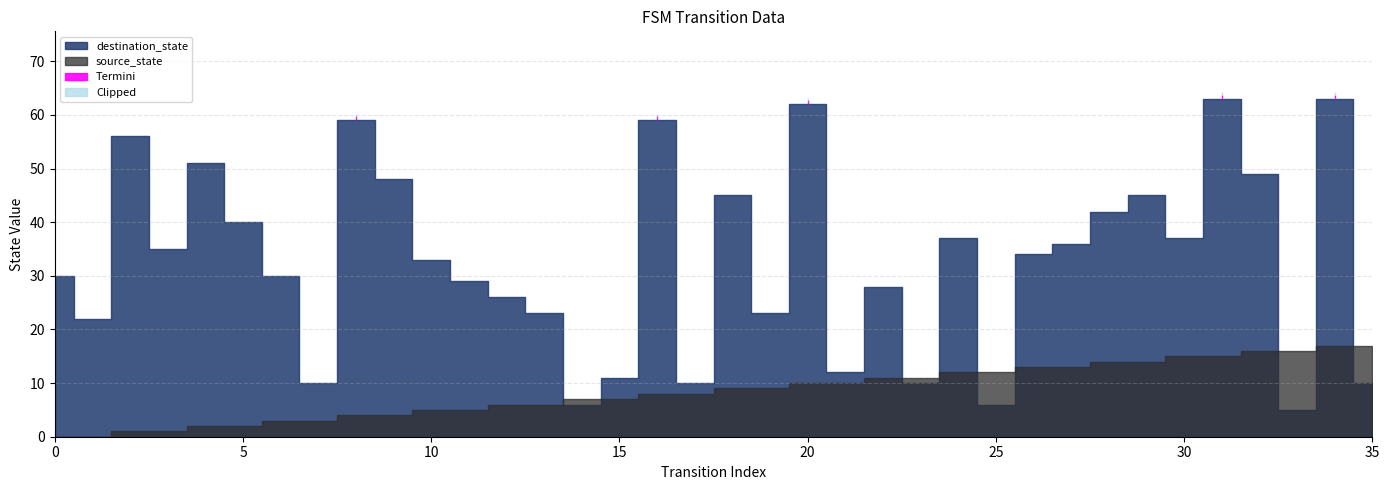

In destination_state, how many points are lower than both neighbors (excluding endpoints)?

11